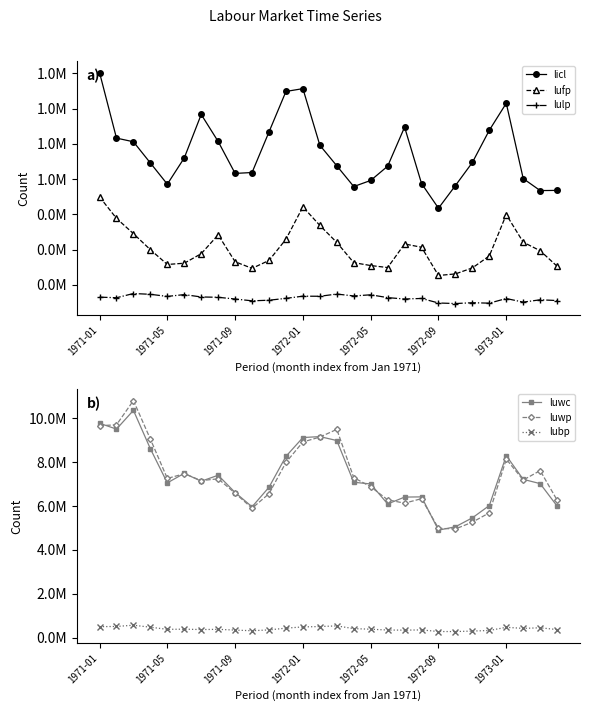

Which series has the widest spread of values?

luwp